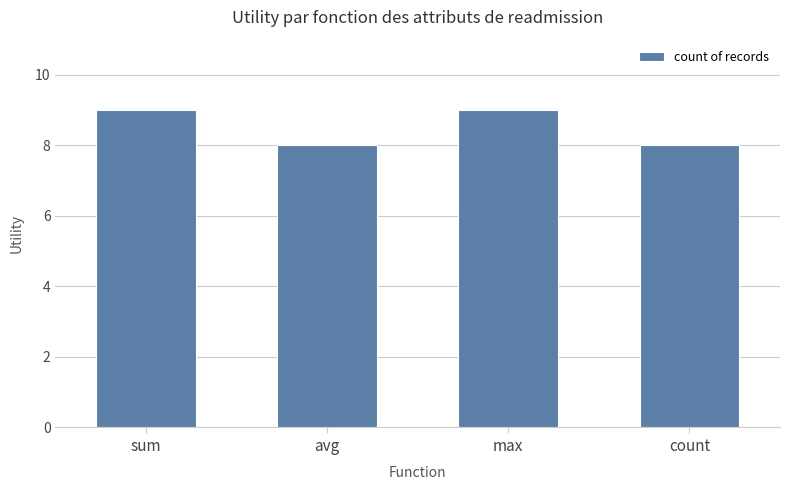

What is the ratio of the value at avg to the value at sum?

0.9